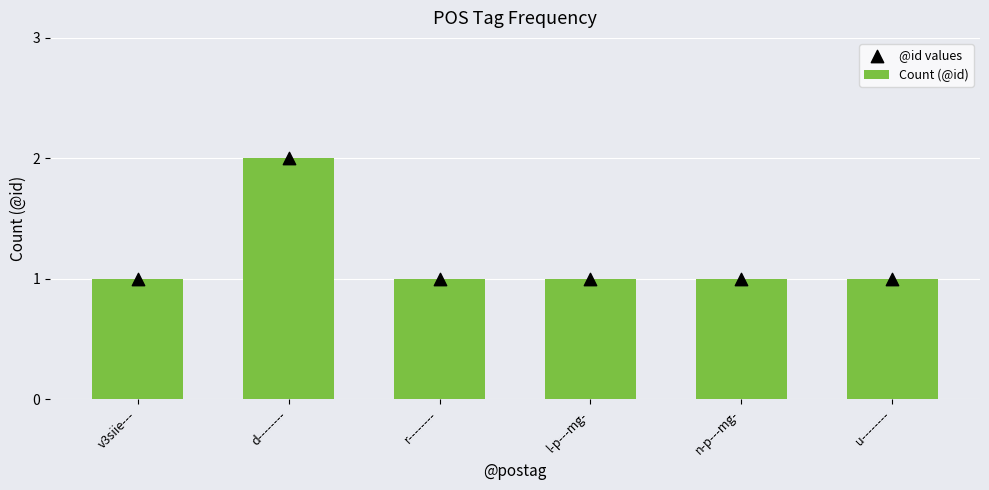

Which series reaches the maximum Y coordinate?

Count (@id)